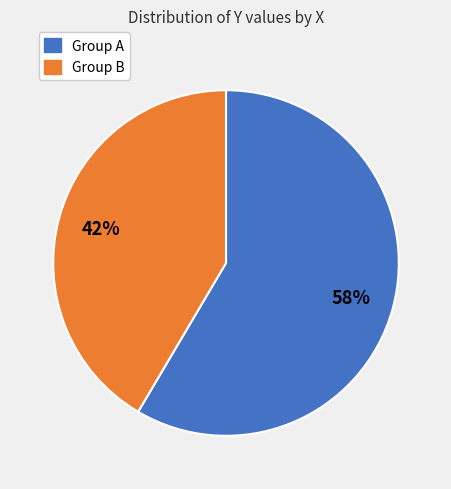

Is there a majority slice in this chart?

Yes